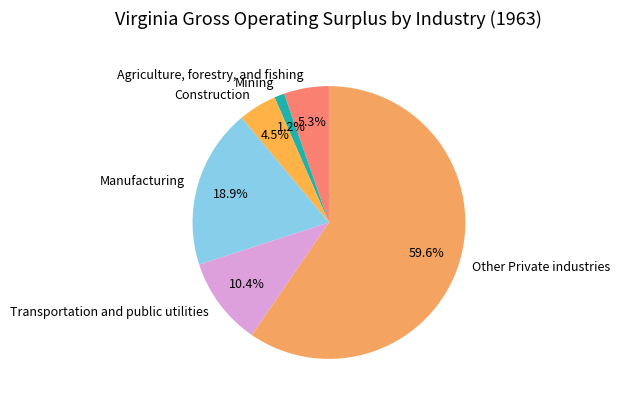

Count the number of slices in the pie.

6